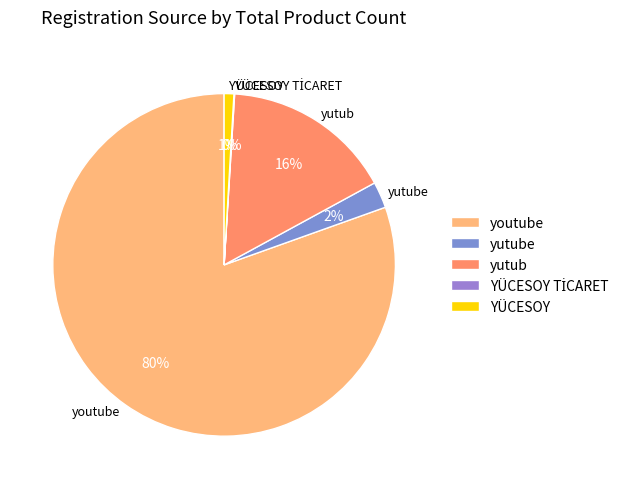

To the nearest percent, what is the combined percentage of YÜCESOY and yutub?

17%